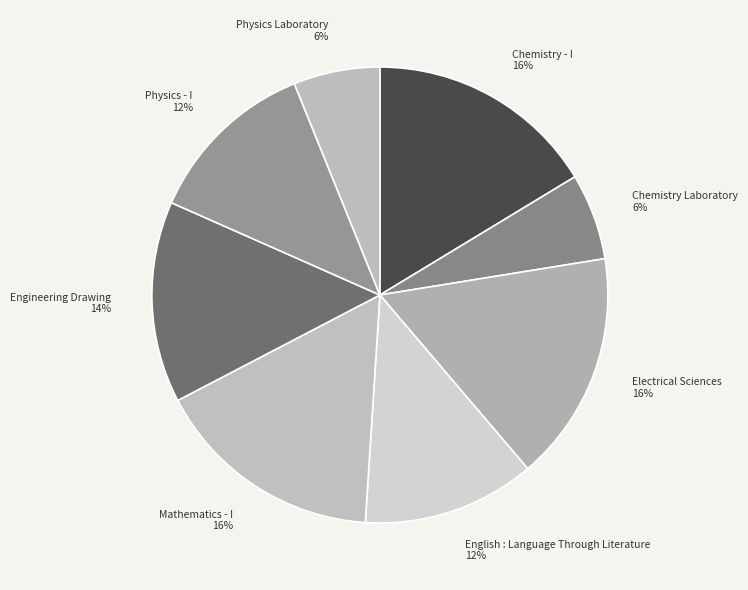

To the nearest percent, what percentage of the pie is Physics - I?

12%